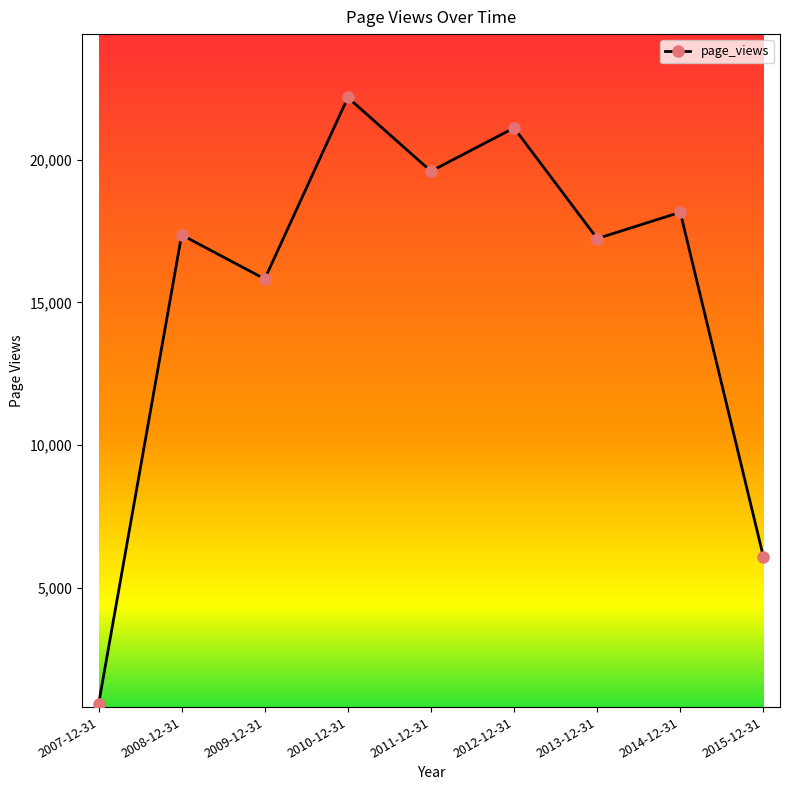

Reading left to right, list all the values displayed in this chart.

2007-12-31=931	2008-12-31=17362	2009-12-31=15822	2010-12-31=22173	2011-12-31=19592	2012-12-31=21107	2013-12-31=17235	2014-12-31=18155	2015-12-31=6099